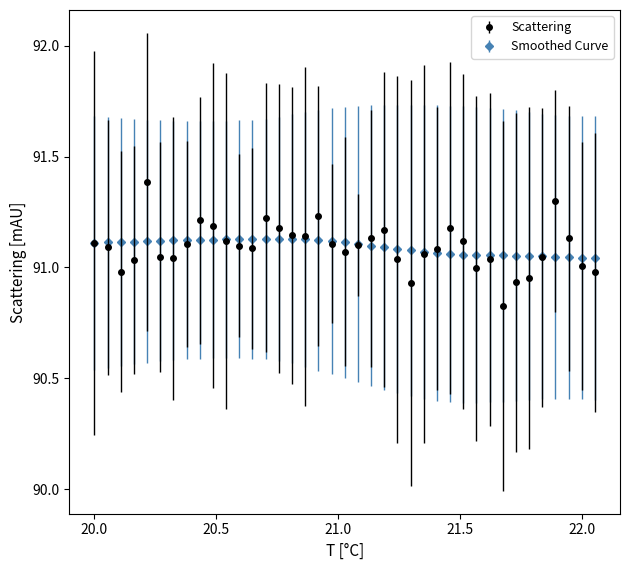

List the series in order of their peak value, lowest first.

Smoothed Curve, Scattering